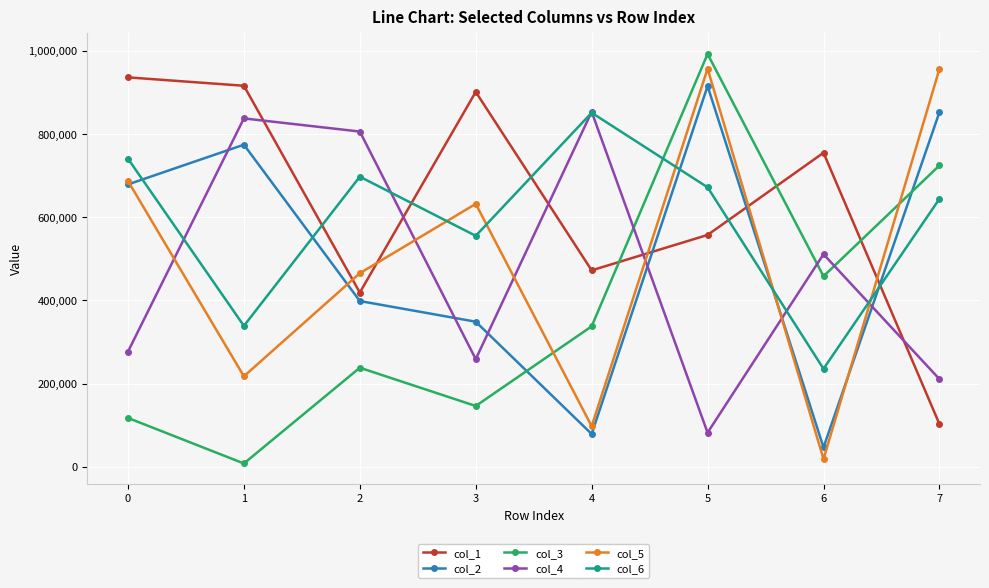

Is this an area chart (filled region under the line)?

No